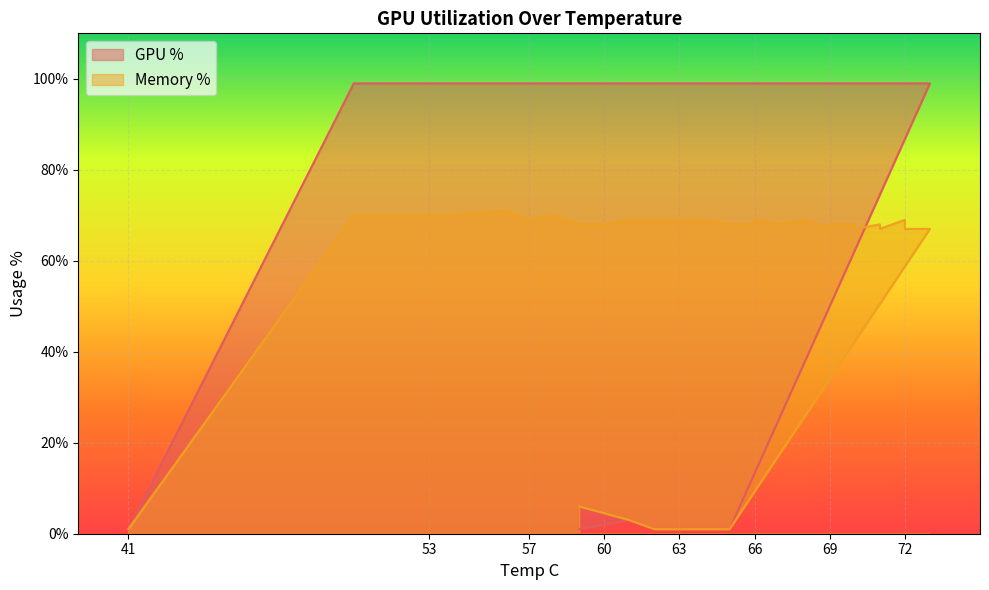

How many interior local valleys does the Memory % series have?

4